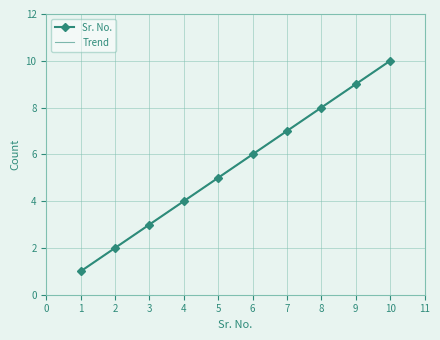

At which label does the data first exceed 6?

7